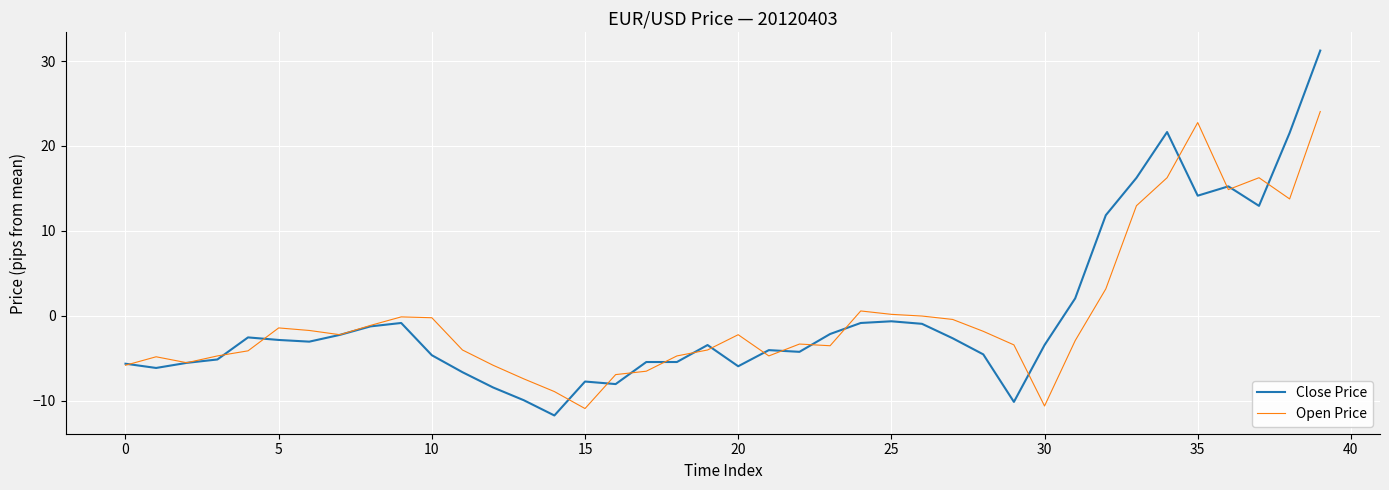

Which series ends up on top after the final intersection of Close Price and Open Price?

Close Price